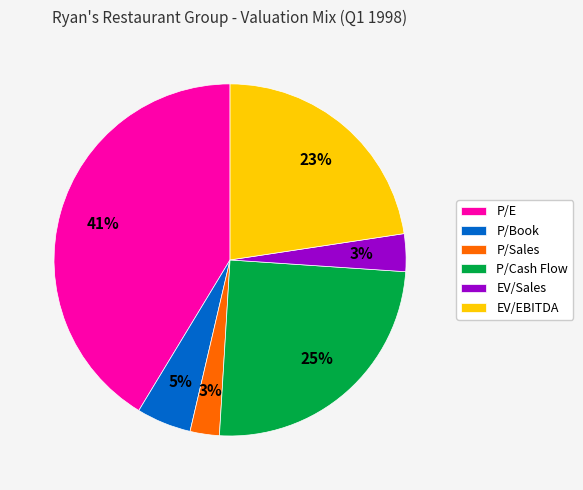

Does any single category account for the majority?

No